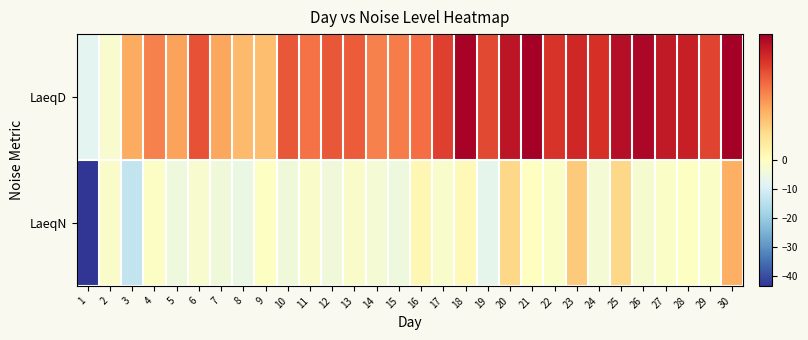

Reading right to left, list all the values displayed in this chart.

LaeqD: 30=6.0	29=4.4	28=5.2	27=5.3	26=5.8	25=5.6	24=4.8	23=5.0	22=4.7	21=6.0	20=5.4	19=4.3	18=5.9	17=4.5	16=3.6	15=3.3	14=3.2	13=3.9	12=4.0	11=3.5	10=4.0	9=2.0	8=2.1	7=2.5	6=4.1	5=2.6	4=3.2	3=2.4	2=-2.3	1=-7.5
LaeqN: 30=2.3	29=-1.2	28=-0.6	27=-1.2	26=-2.5	25=1.4	24=-3.2	23=1.7	22=-1.2	21=-0.2	20=1.4	19=-7.1	18=0.2	17=-2.0	16=0.3	15=-4.6	14=-3.1	13=-1.6	12=-4.1	11=-1.6	10=-4.2	9=-0.5	8=-5.7	7=-4.2	6=-2.1	5=-4.6	4=-0.8	3=-13.3	2=-1.4	1=-43.5